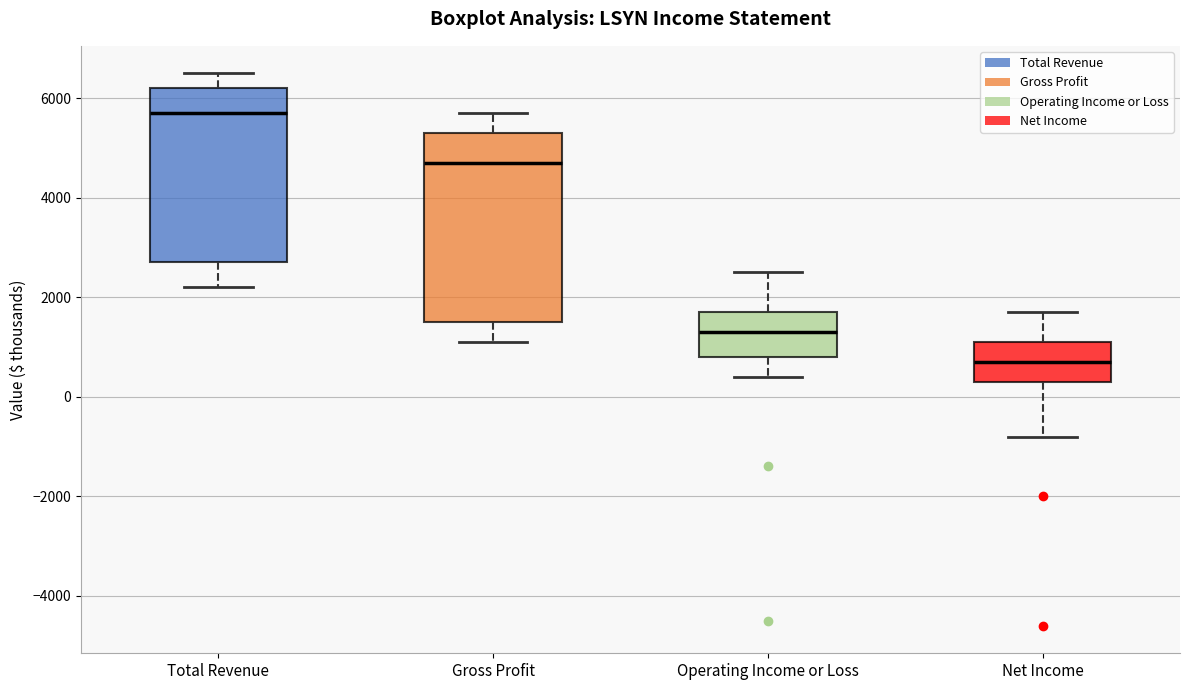

Reading left to right, read every box against the y-axis: the position of its median line, the range the box covers, and the ends of its whiskers. The values are not printed on the chart, so give them approximately, as read against the axis.

Total Revenue: median 5800, box 2800 to 6200, whiskers 2200 to 6600
Gross Profit: median 4800, box 1600 to 5400, whiskers 1200 to 5800
Operating Income or Loss: median 1400, box 800 to 1800, whiskers 400 to 2600
Net Income: median 800, box 400 to 1200, whiskers -800 to 1800